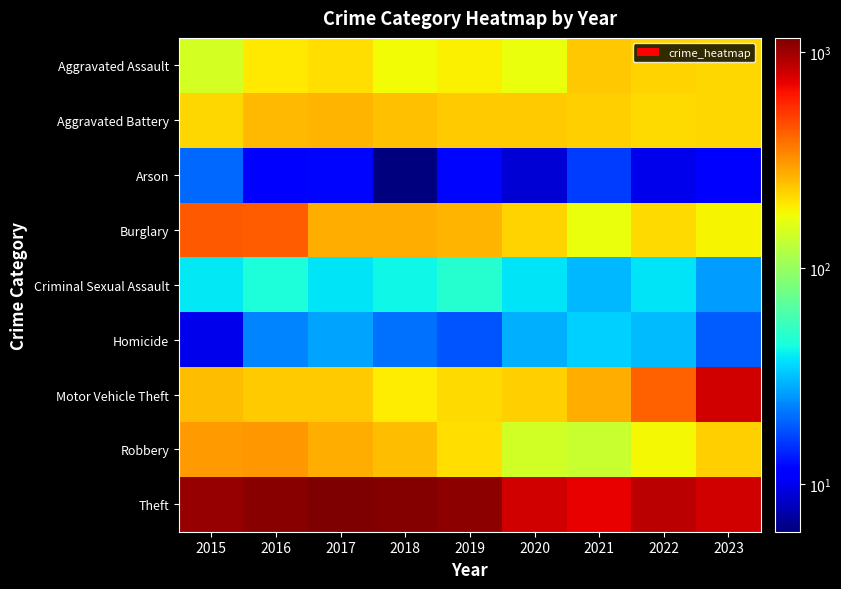

Which series has the largest total across all categories?

Theft